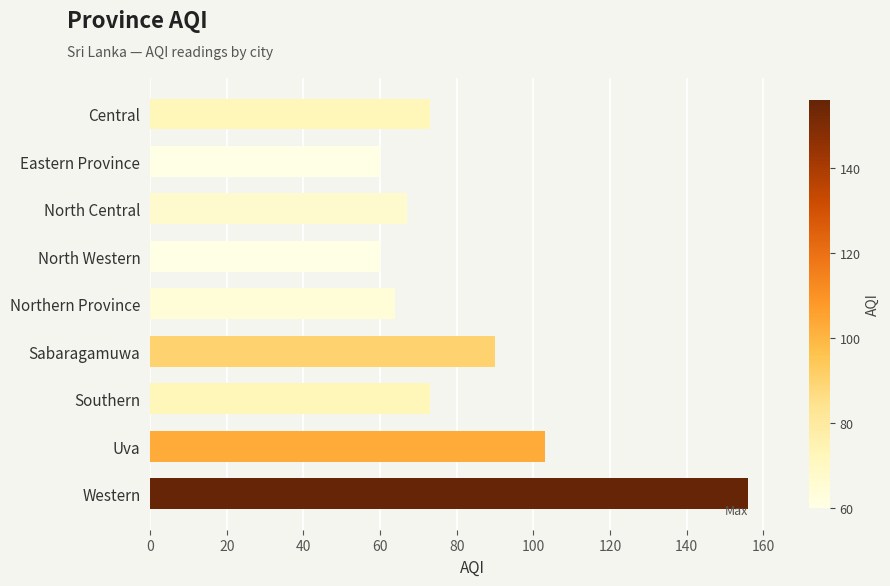

How many categories are shown in the chart?

9